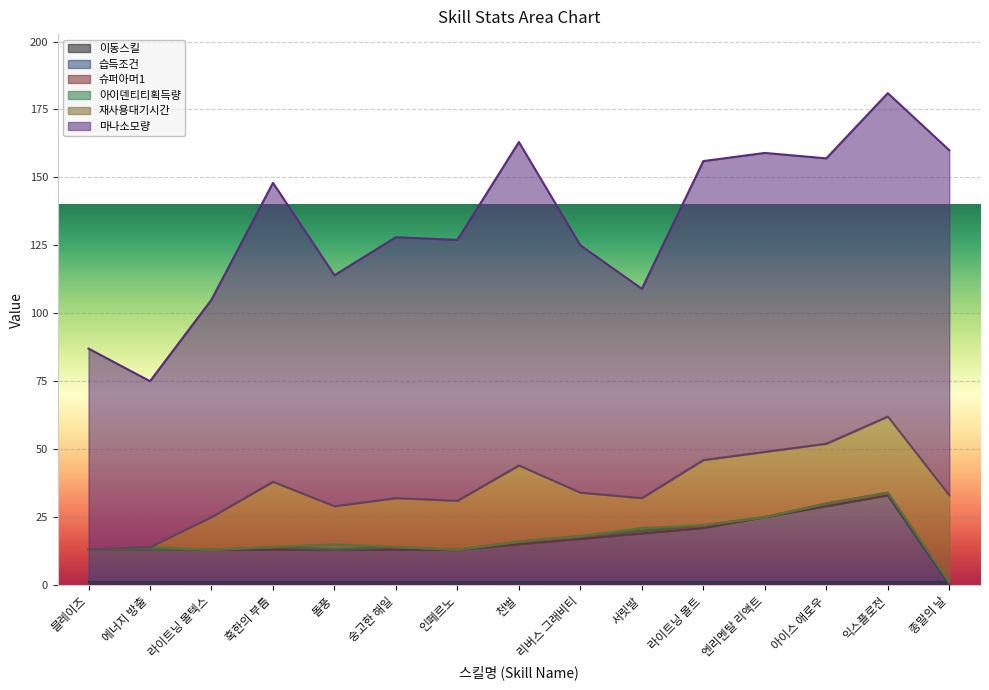

What value does the 슈퍼아머1 series have at 라이트닝 볼트?

1